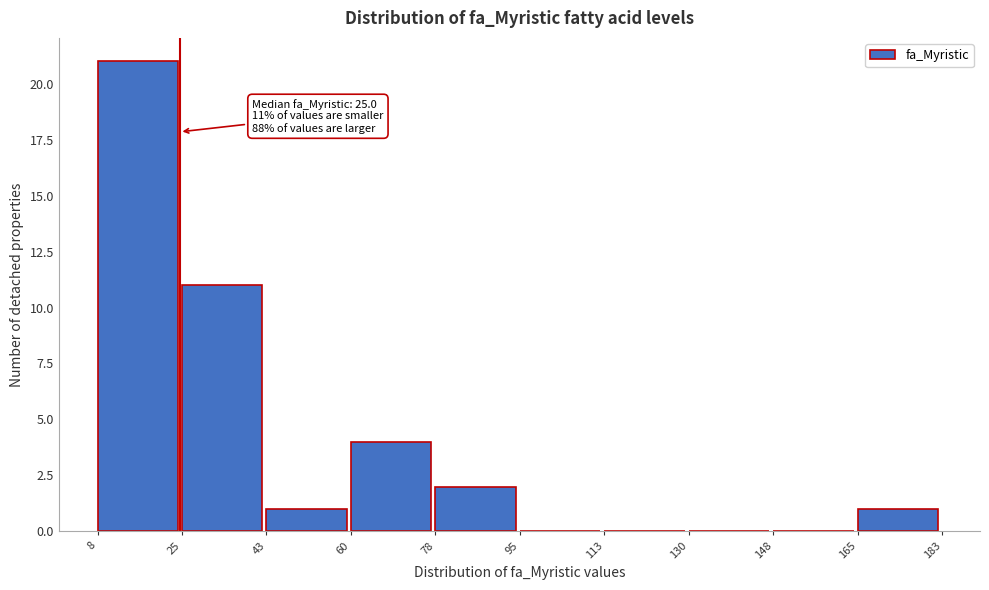

Over which range of the x-axis is the bar tallest?

8 to 25